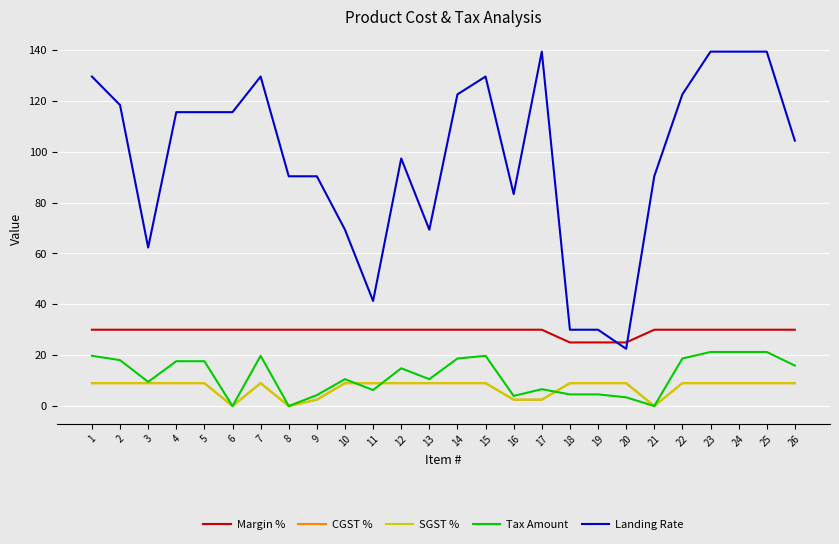

Does the chart have visible grid lines?

Yes